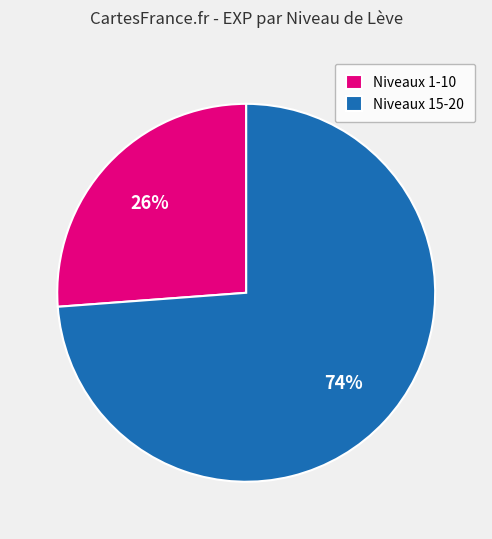

What is the smallest slice in the pie chart?

Niveaux 1-10